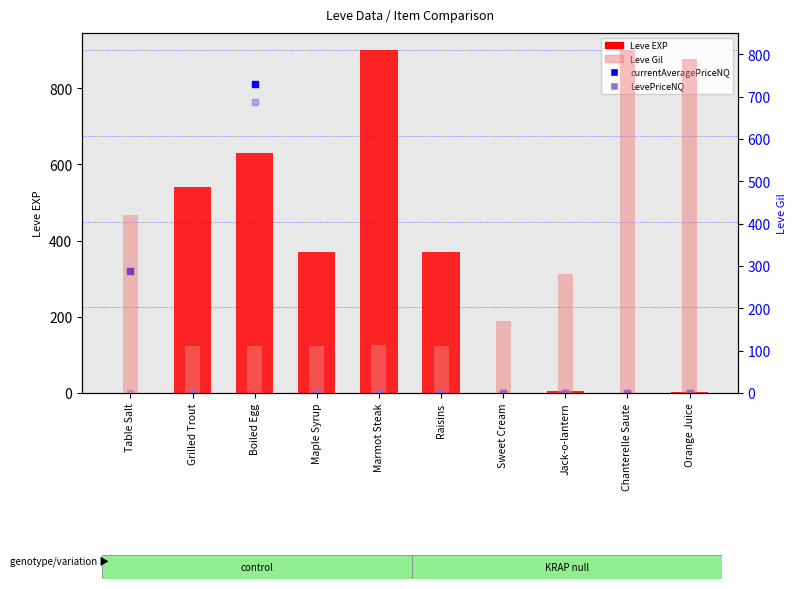

What is the total value across all series at Jack-o-lantern?

288.5